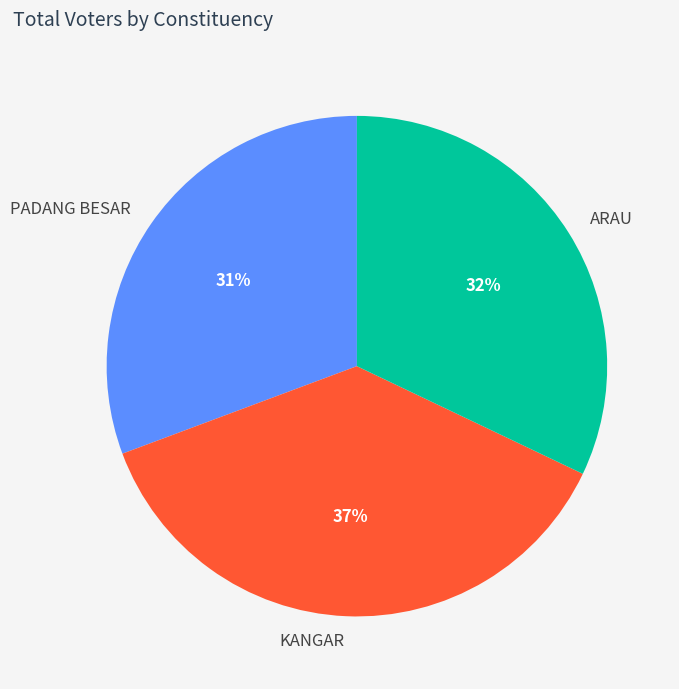

Approximately how many times larger is the value at ARAU compared to KANGAR?

0.9